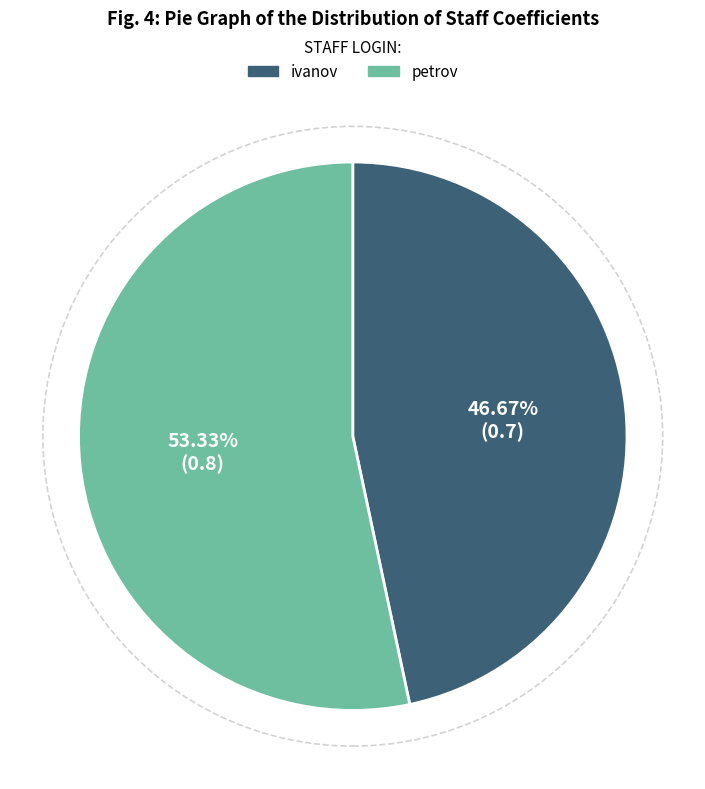

To the nearest percent, what is the average slice percentage?

50%